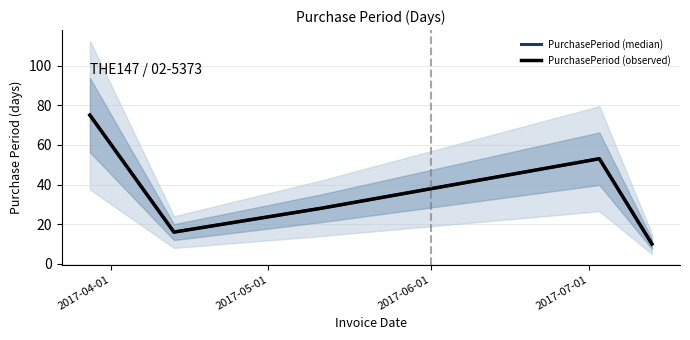

Between 2017-05-01 and 2017-06-01, which is larger?

2017-06-01